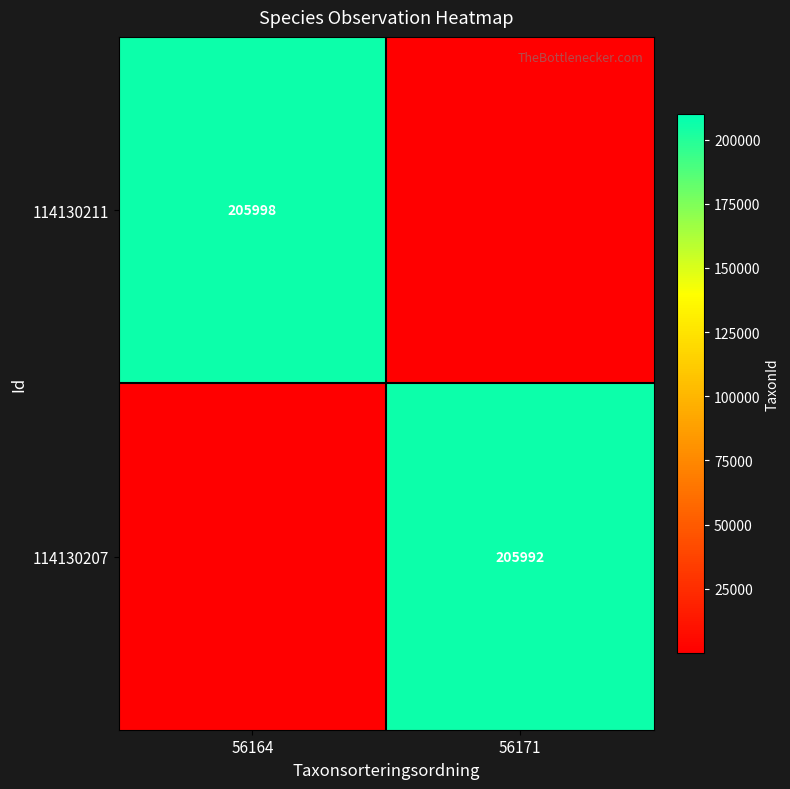

The 114130211 series shows 353815 at 56164. True or false?

False